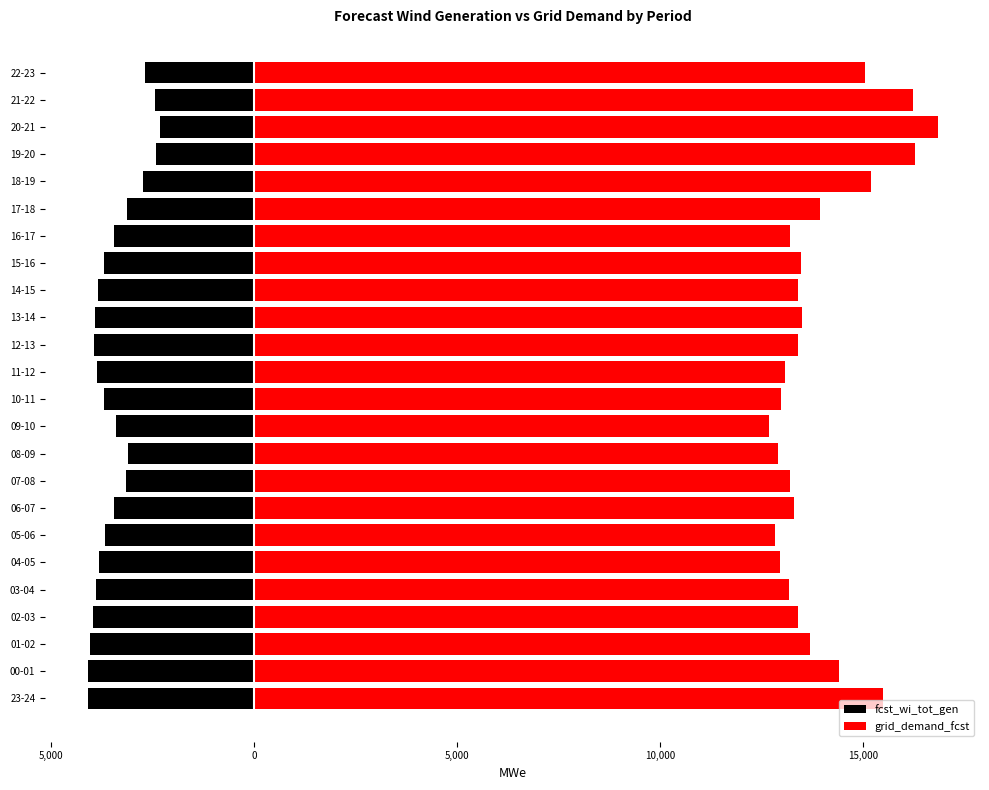

The grid_demand_fcst series shows 3261 at 01-02. True or false?

False